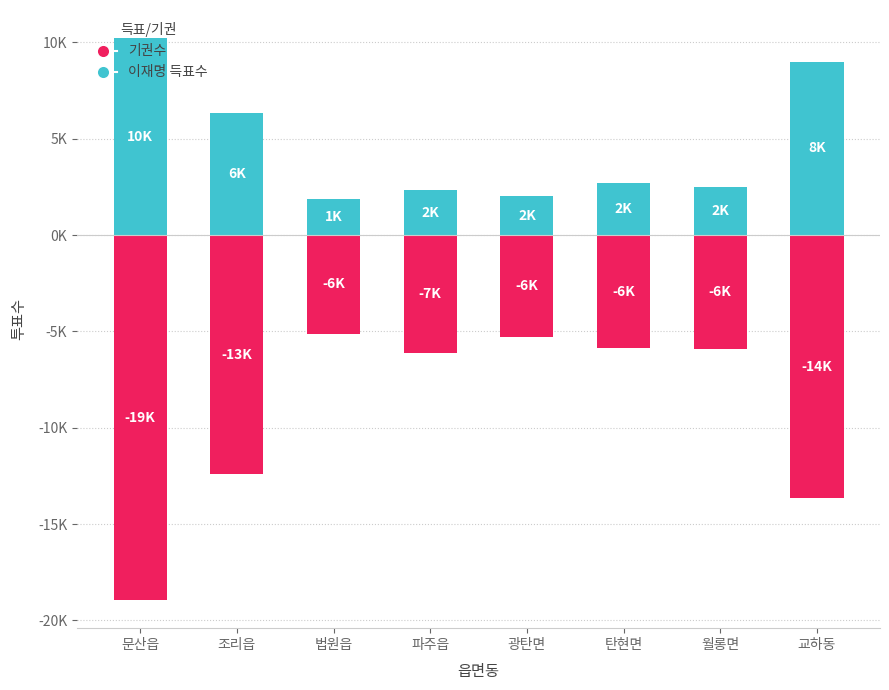

Is the value of 기권수 (Loss) at 법원읍 greater than the value of 이재명 득표수 (Profit) at 파주읍?

No